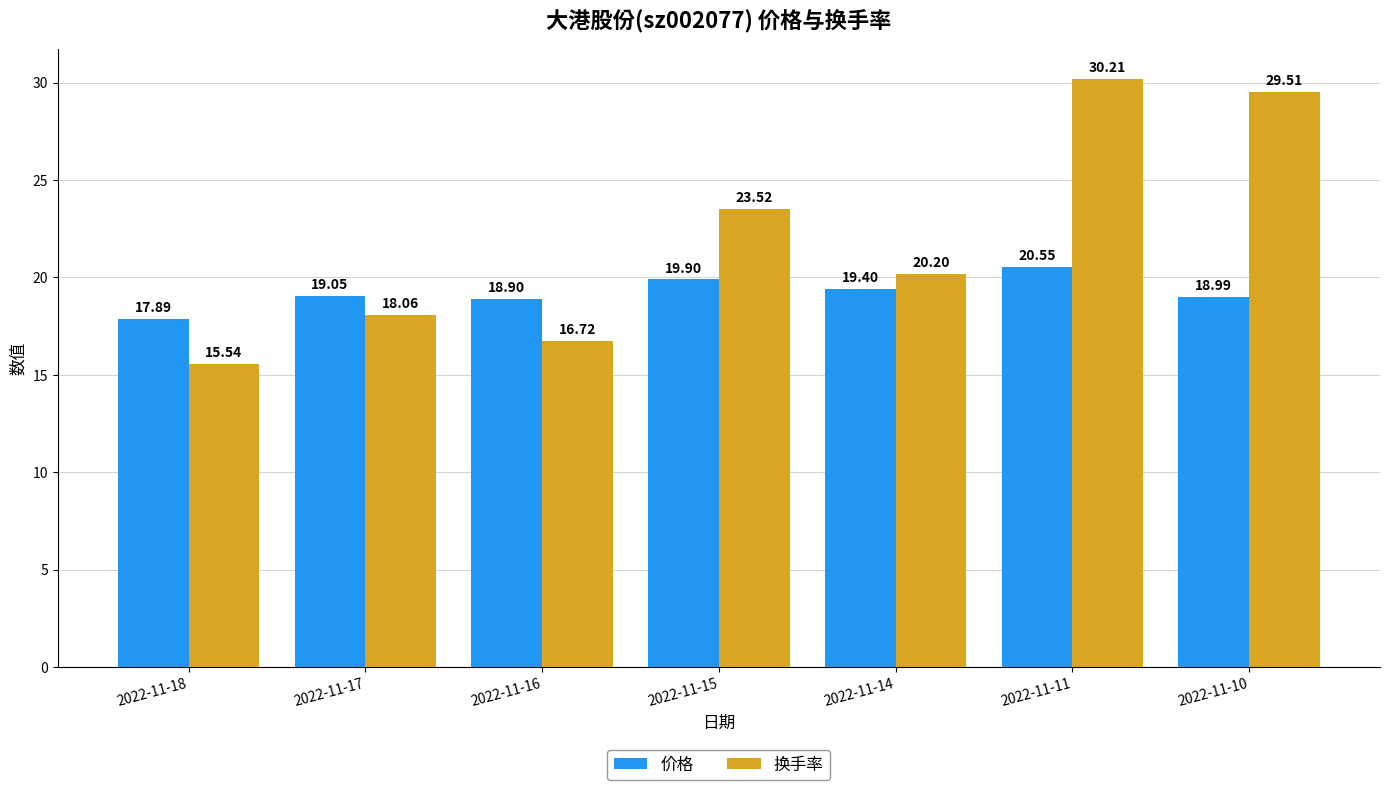

What is the approximate value of 价格 at 2022-11-14?

19.4